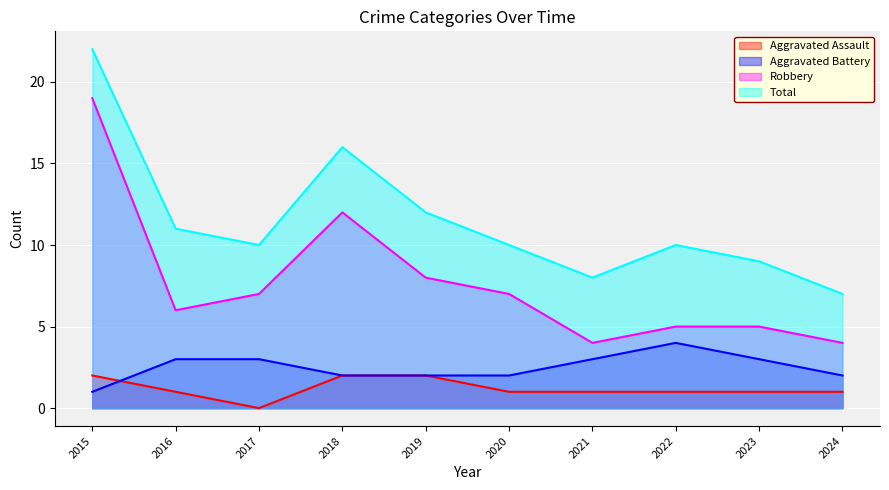

Does the chart display data point markers on the line(s)?

No